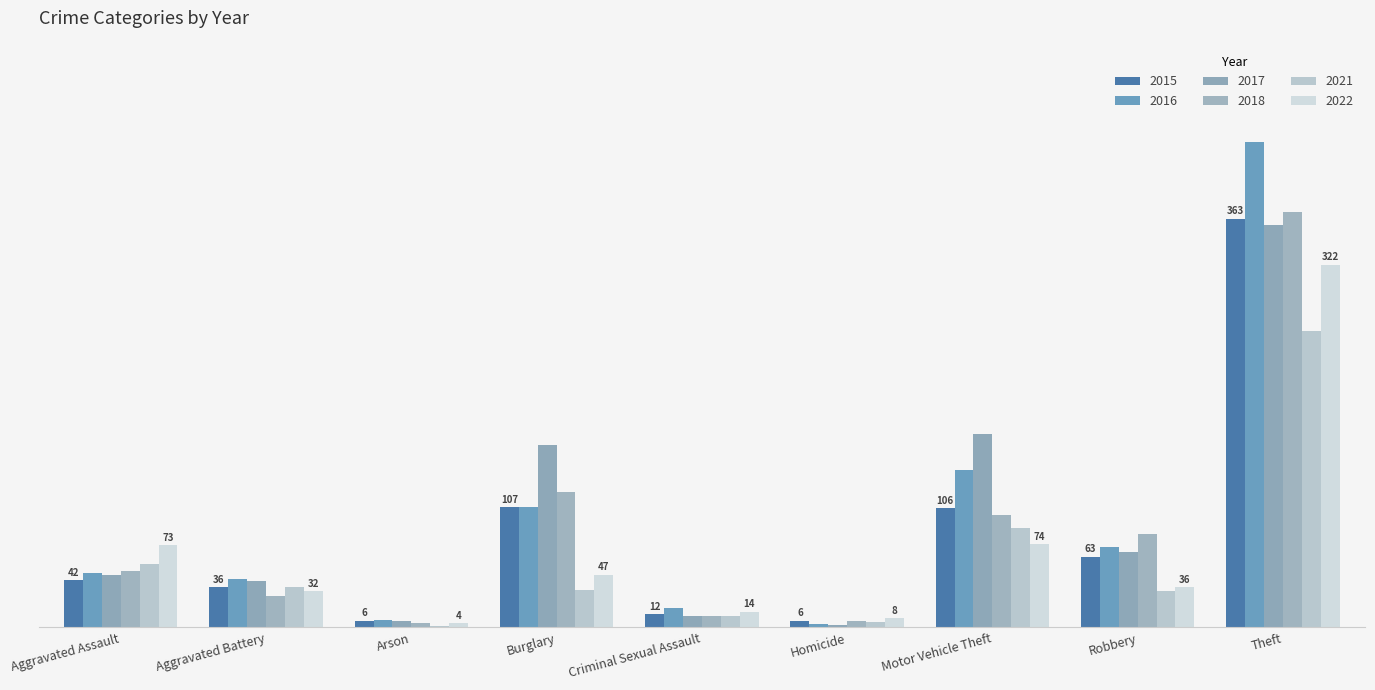

What is the approximate value of 2017 at Robbery, to the nearest 10?

70